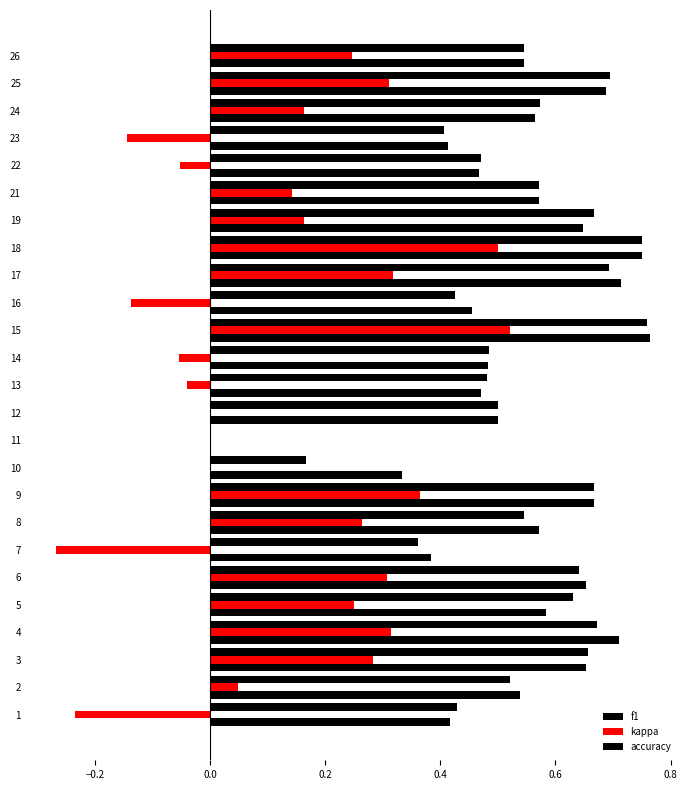

How many data points does each series have?

25